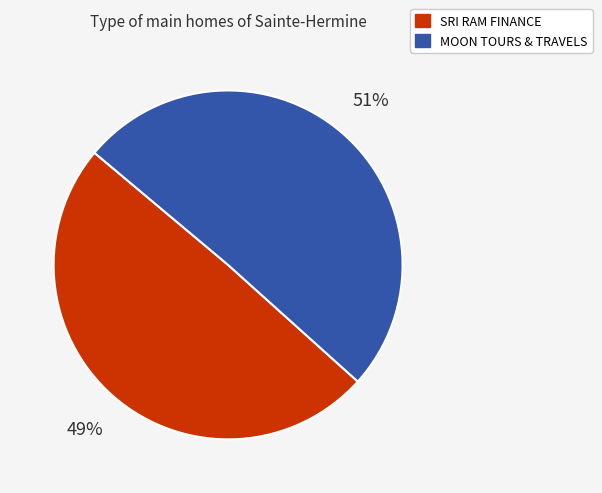

Is it true that MOON TOURS & TRAVELS is 51% of the pie?

True